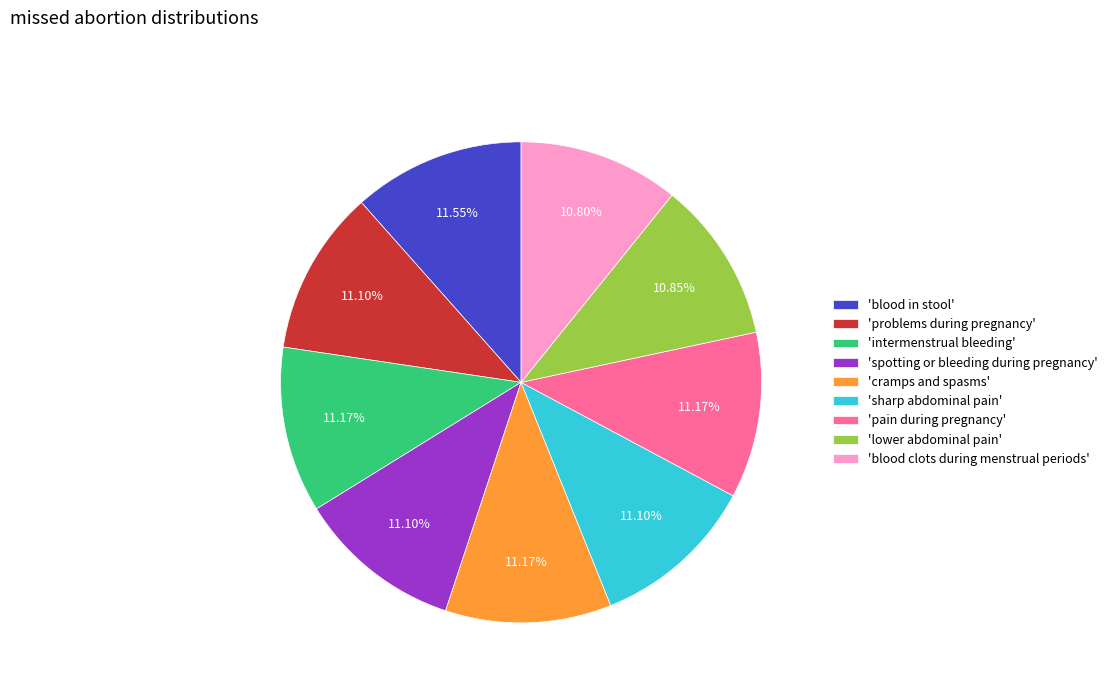

Does 'blood clots during menstrual periods' account for over 50% of the chart?

No